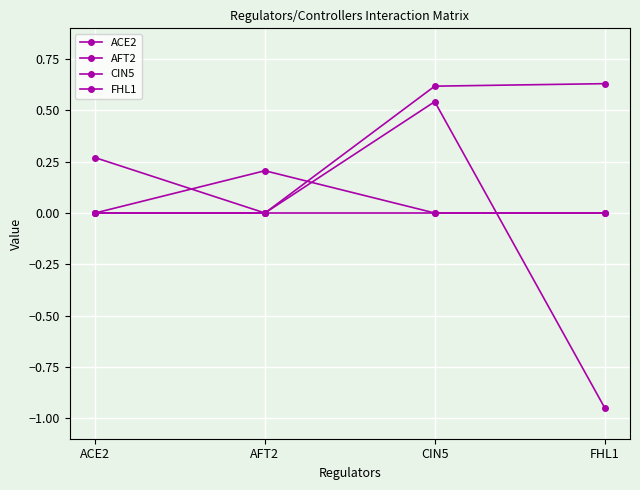

Reading left to right, extract all data points from this chart.

ACE2: 0.3	0.0	0.0	0.0
AFT2: 0.0	0.2	0.0	0.0
CIN5: 0.0	0.0	0.5	-0.9
FHL1: 0.0	0.0	0.6	0.6